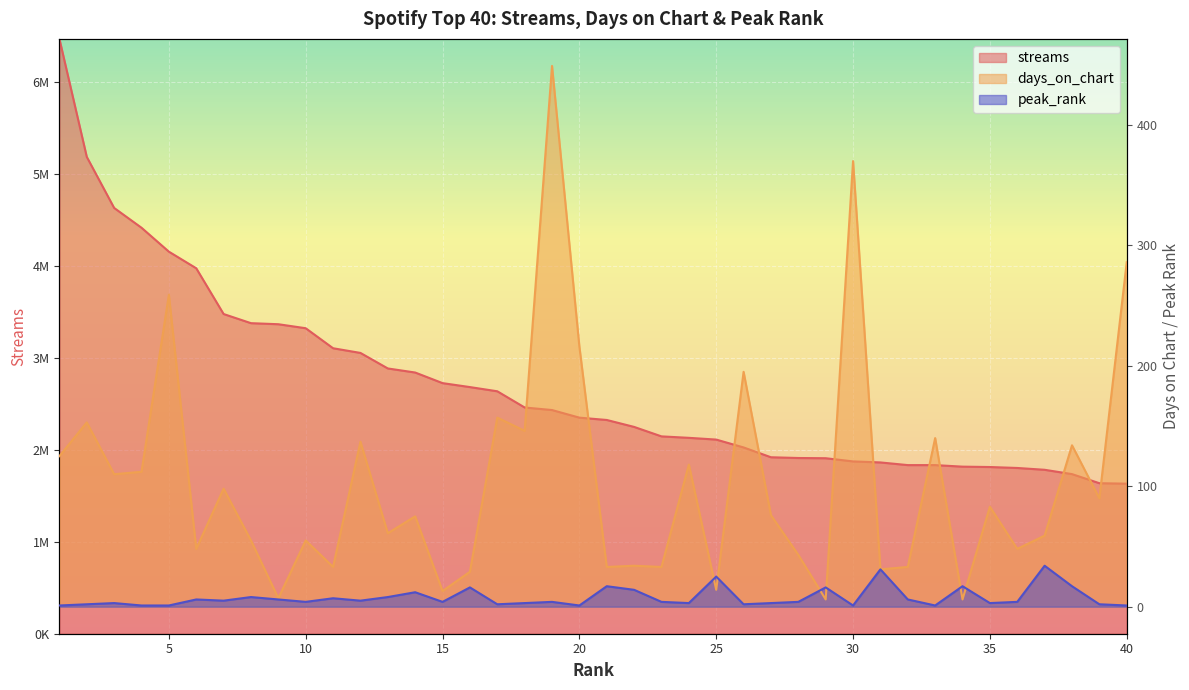

Which series has the largest total across all categories?

streams